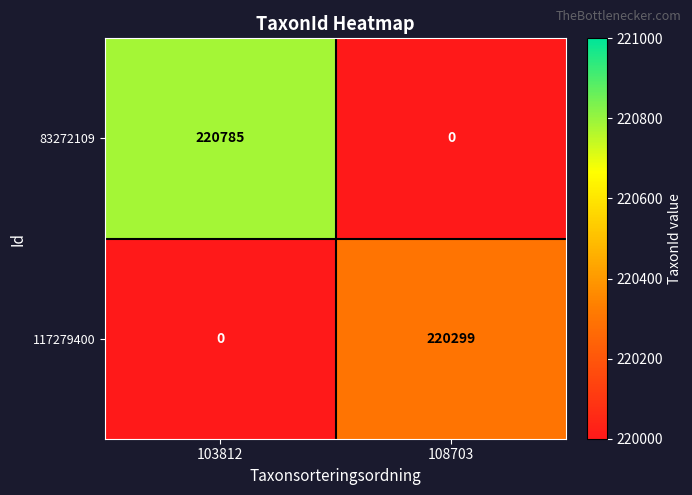

What is the sum of the 83272109 values at 103812 and 108703?

220785